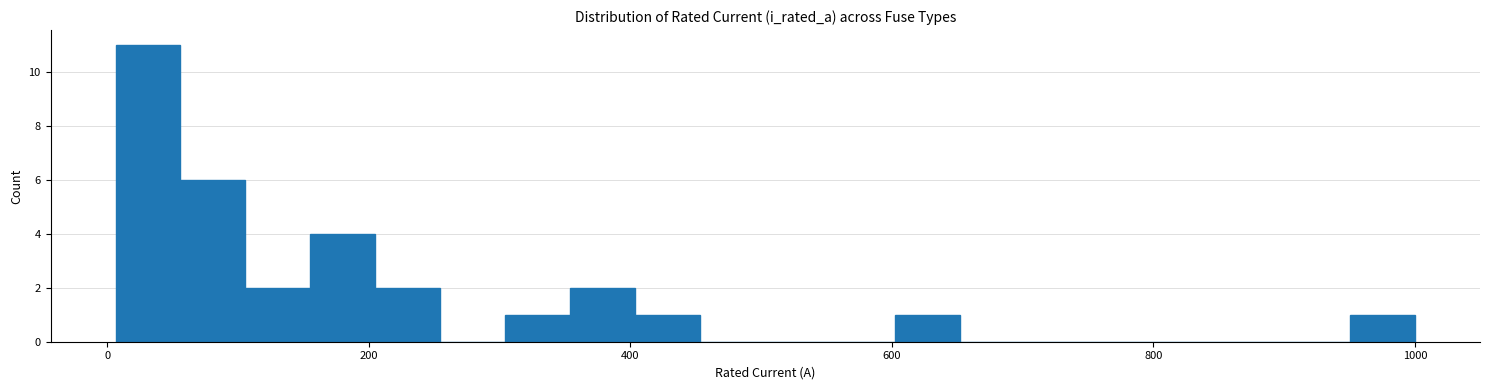

Around what value on the x-axis is the tallest bar? Give the approximate position of its centre, as read against the axis.

40